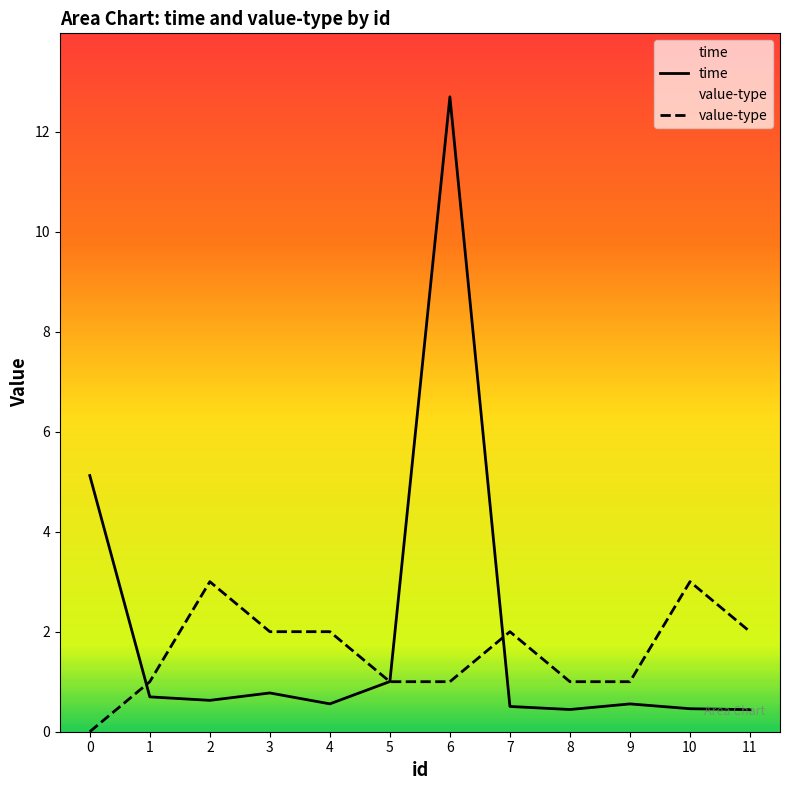

What is the total value across all series at 0?

5.1